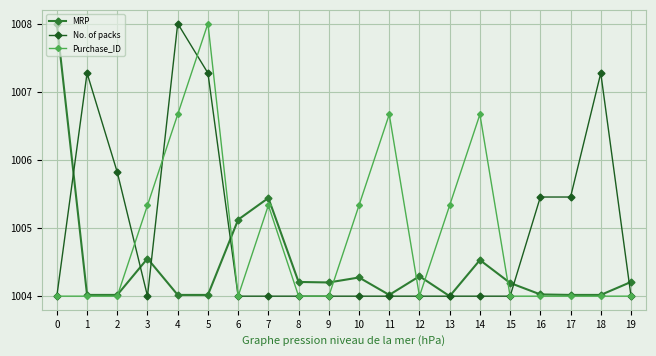

Does the chart display data point markers on the line(s)?

Yes